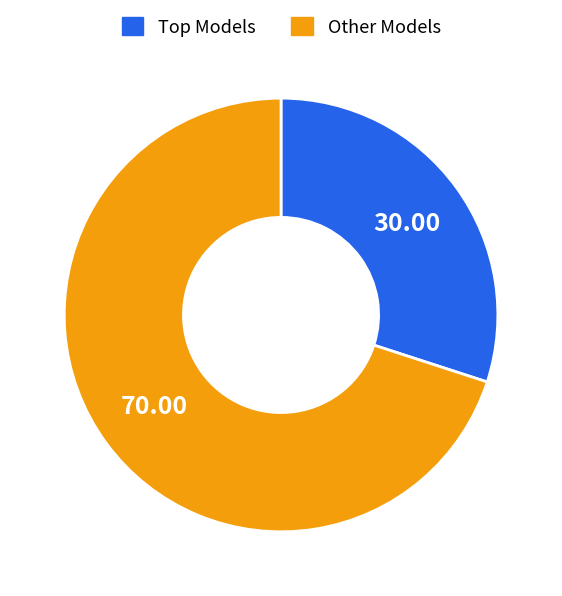

What is the majority slice?

Other Models